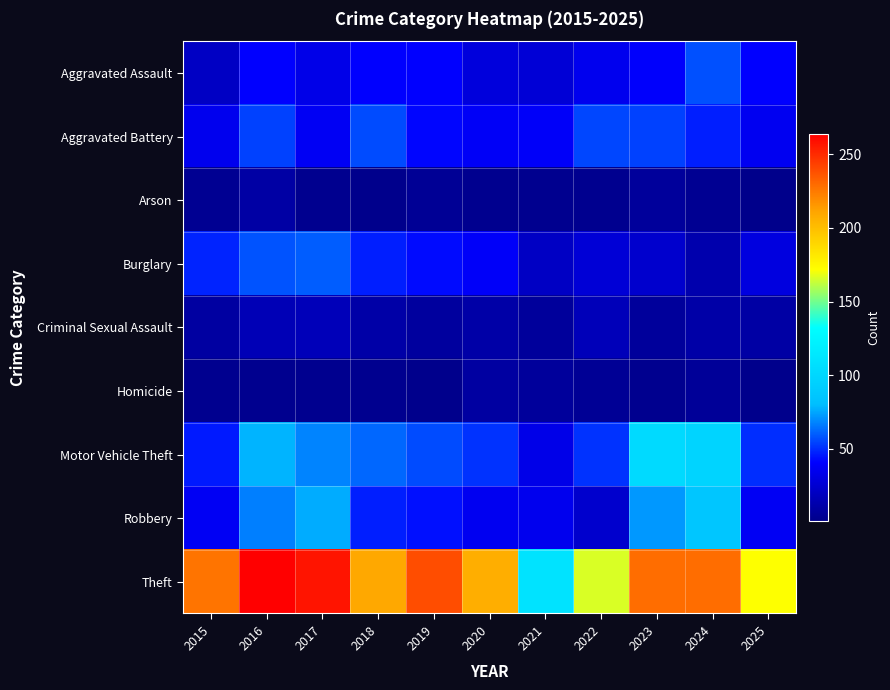

List the series in order of their peak value, highest first.

Theft, Motor Vehicle Theft, Robbery, Burglary, Aggravated Assault, Aggravated Battery, Criminal Sexual Assault, Arson, Homicide